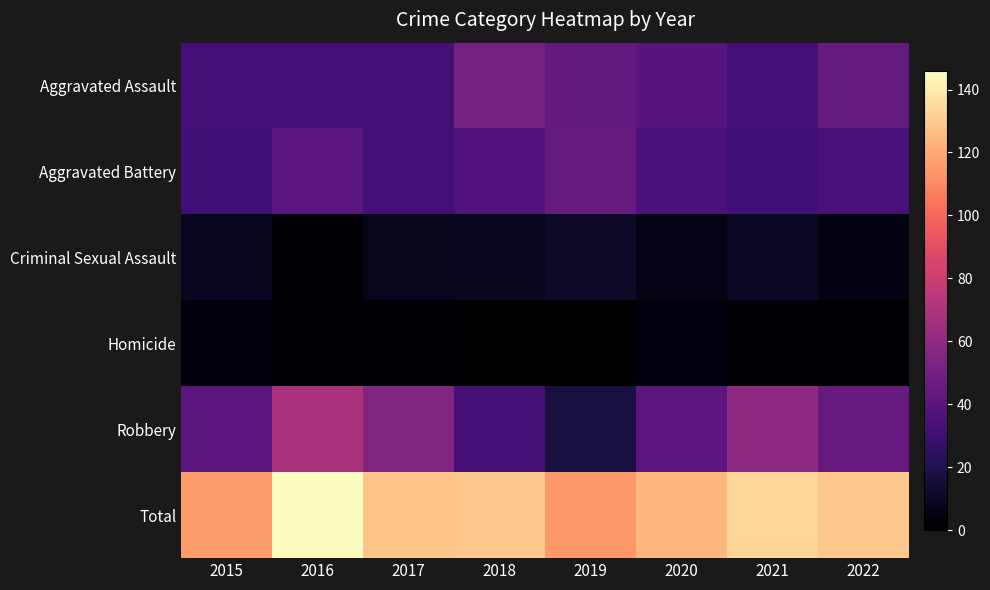

What is the maximum value shown in the chart?

146